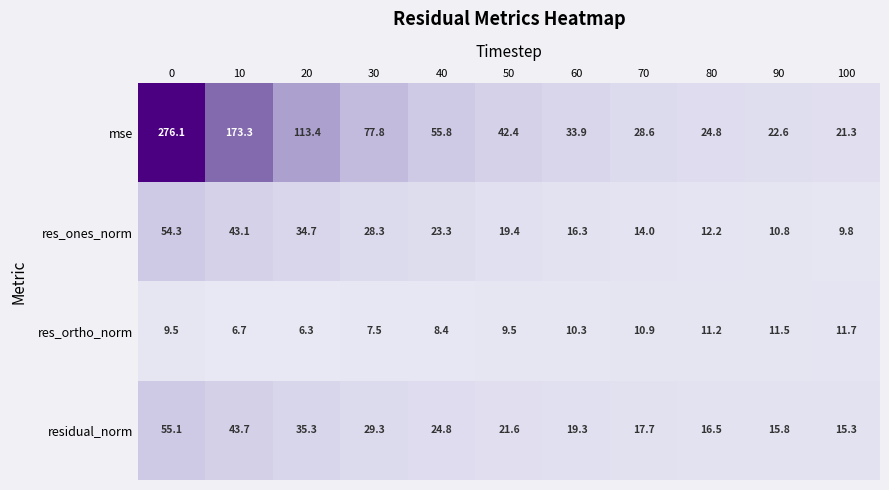

What is the spread (max minus min) of values at 80?

13.6